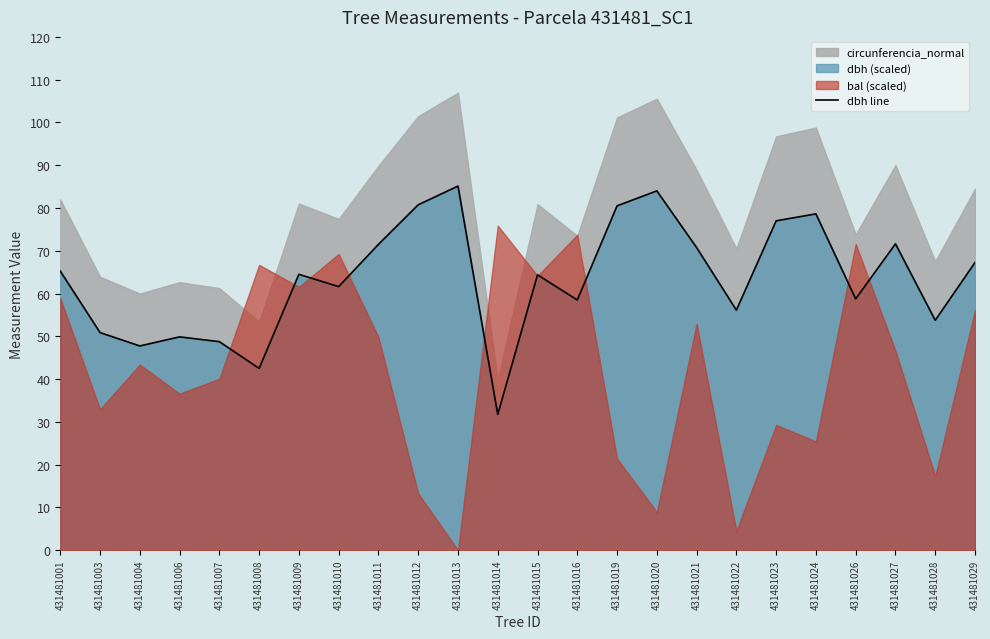

The chart shows a value of 80.8 at 431481012. True or false?

True